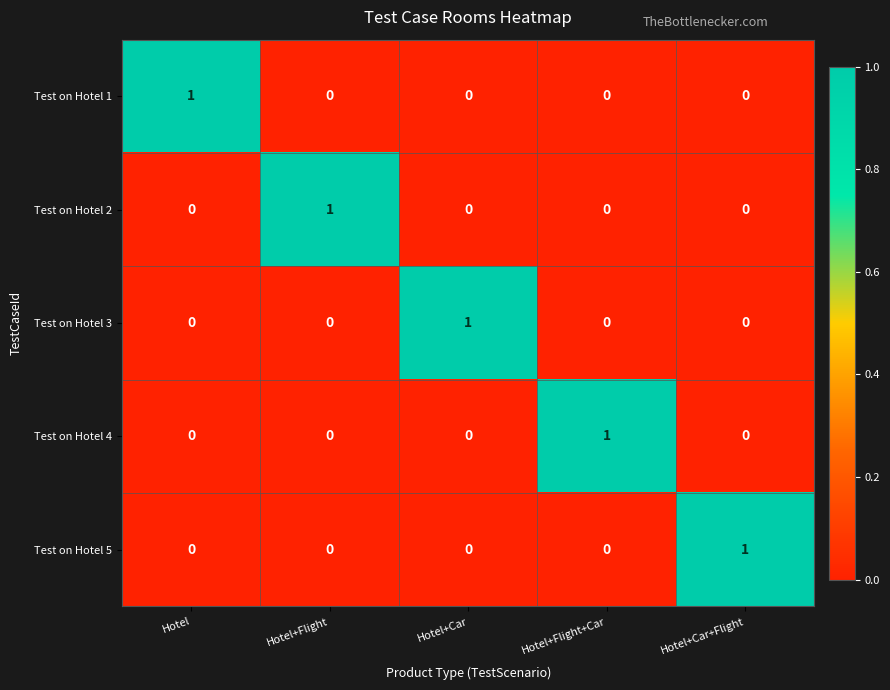

How many series are shown in this chart?

5